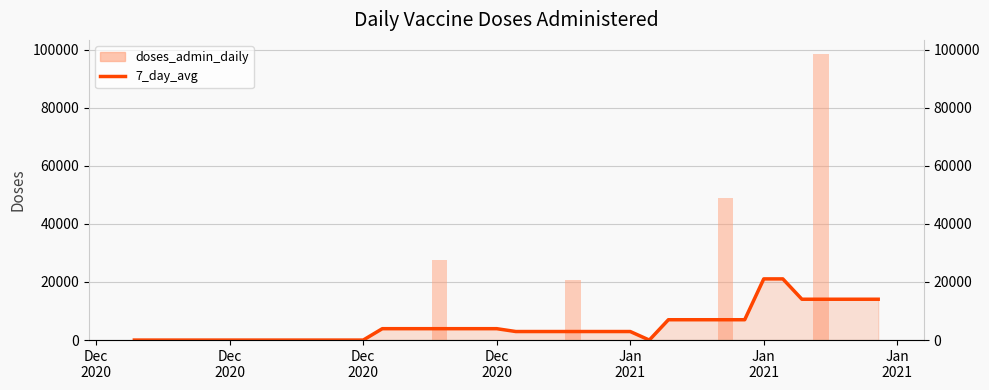

What are all the series names shown in the legend?

7_day_avg, doses_admin_daily